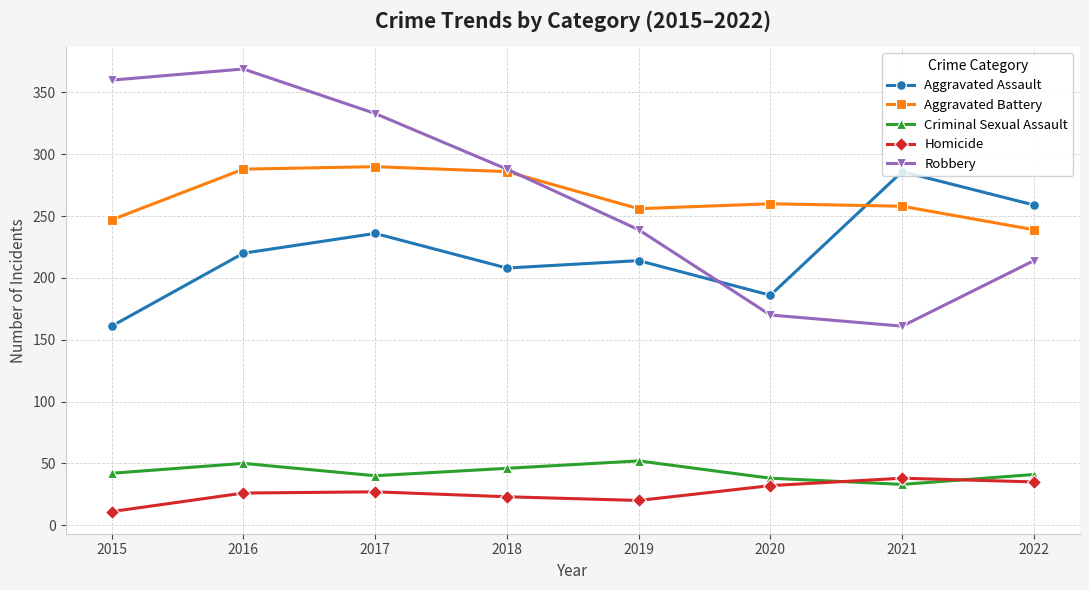

Is this an area chart (filled region under the line)?

No